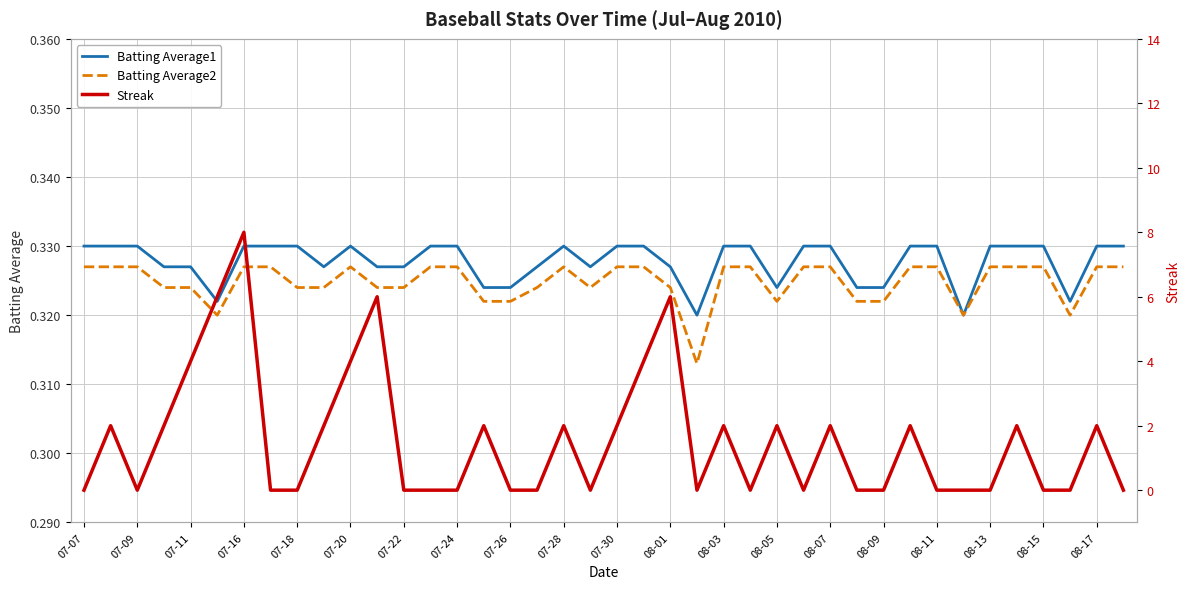

What are all the series names shown in the legend?

Batting Average1, Batting Average2, Streak